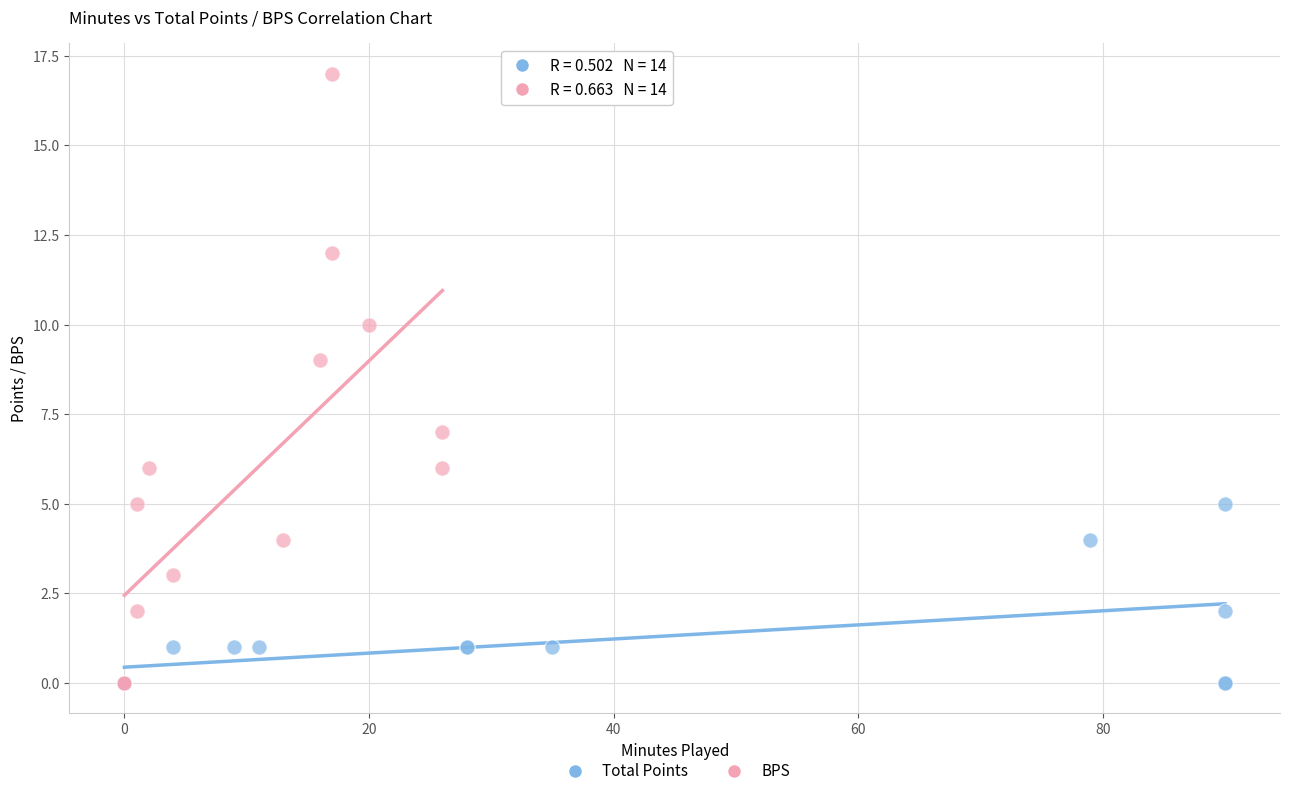

What are all the series names shown in the legend?

Total Points, BPS